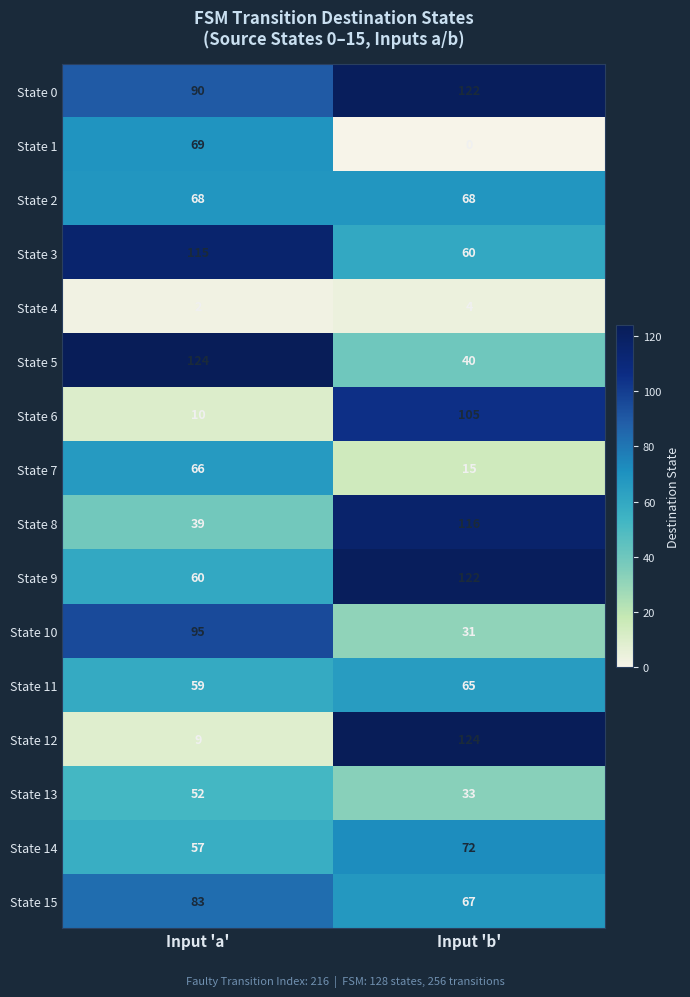

Which series changed the most between Input 'a' and Input 'b'?

State 12